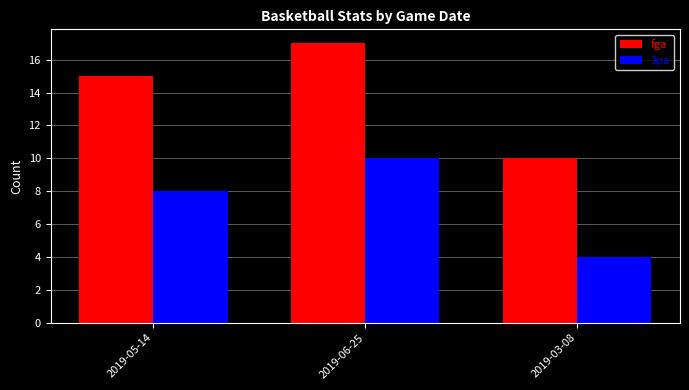

How many bars are there in total?

6